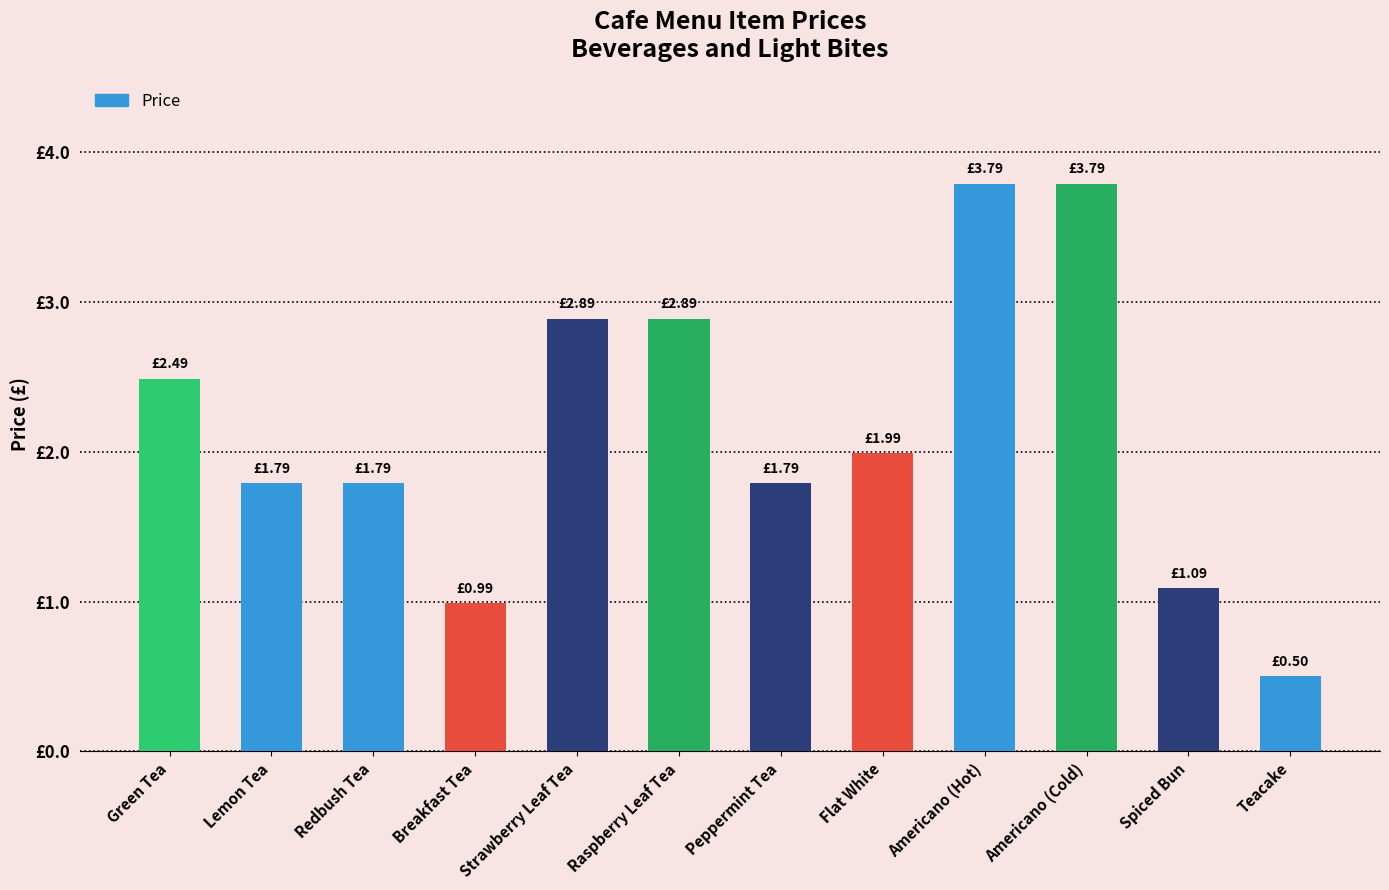

Does the chart contain any negative values?

No